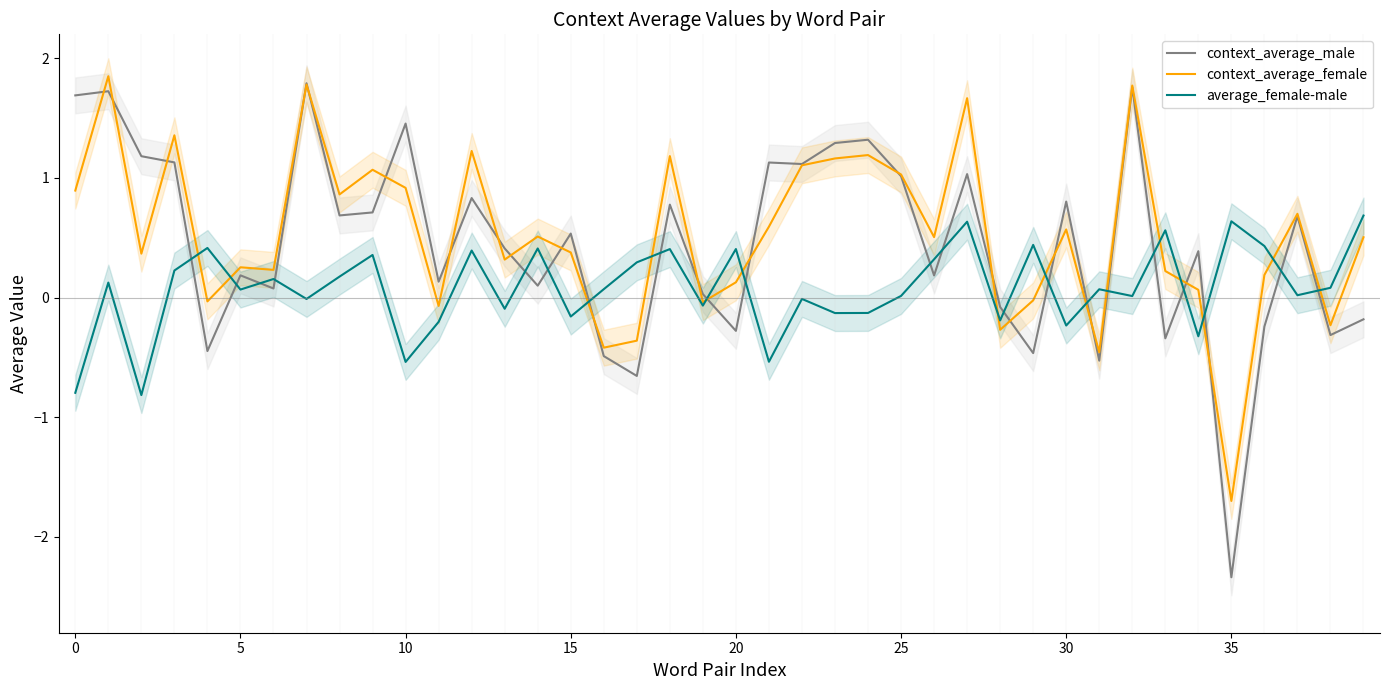

What is the difference between the second highest and minimum values in the context_average_male series?

4.1